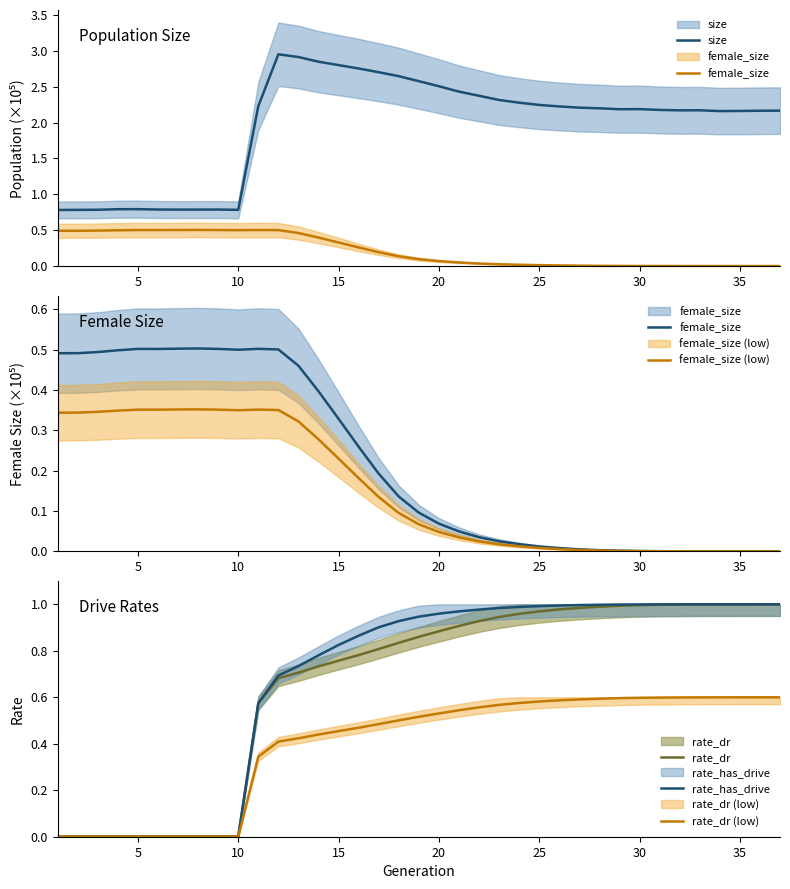

How many interior local peaks does the female_size (low) series have?

3